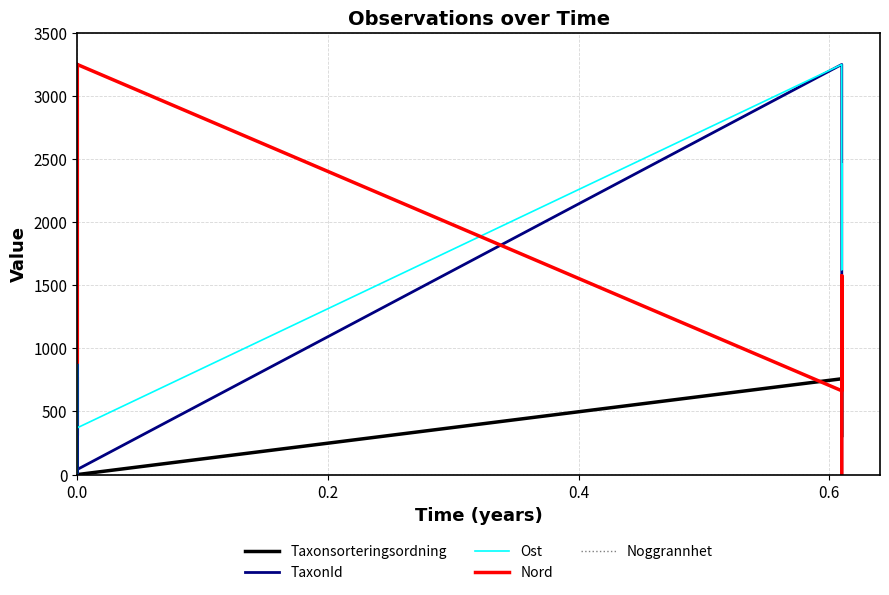

The Taxonsorteringsordning series shows 447.2 at 6. True or false?

False